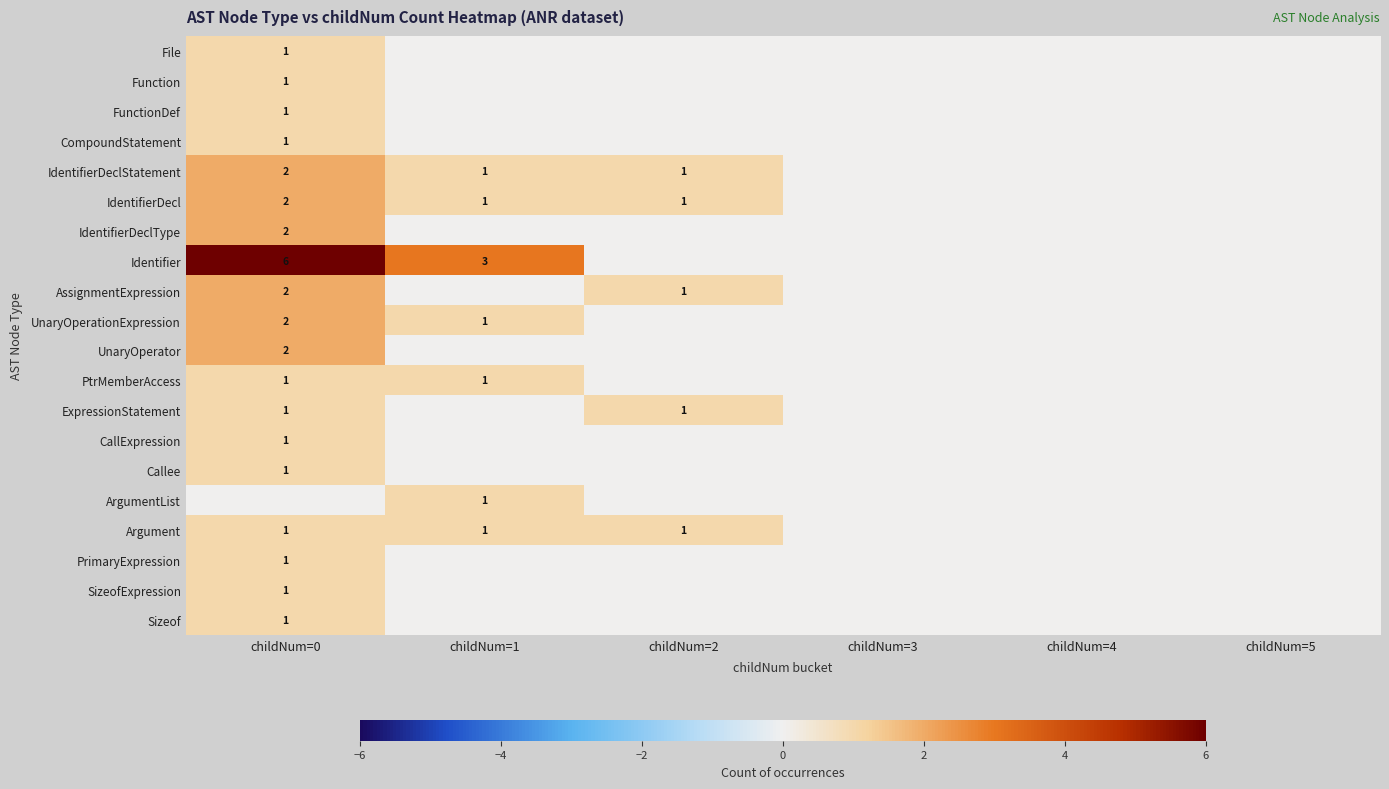

The value of Argument at childNum=1 is 1. True or false?

True